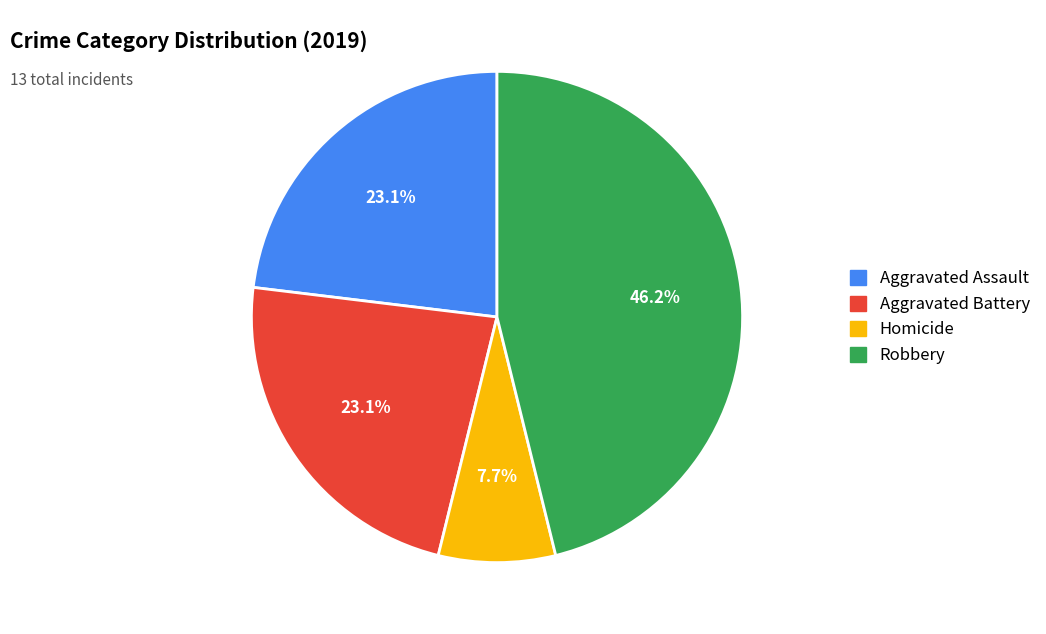

Between Aggravated Battery and Homicide, which is larger?

Aggravated Battery